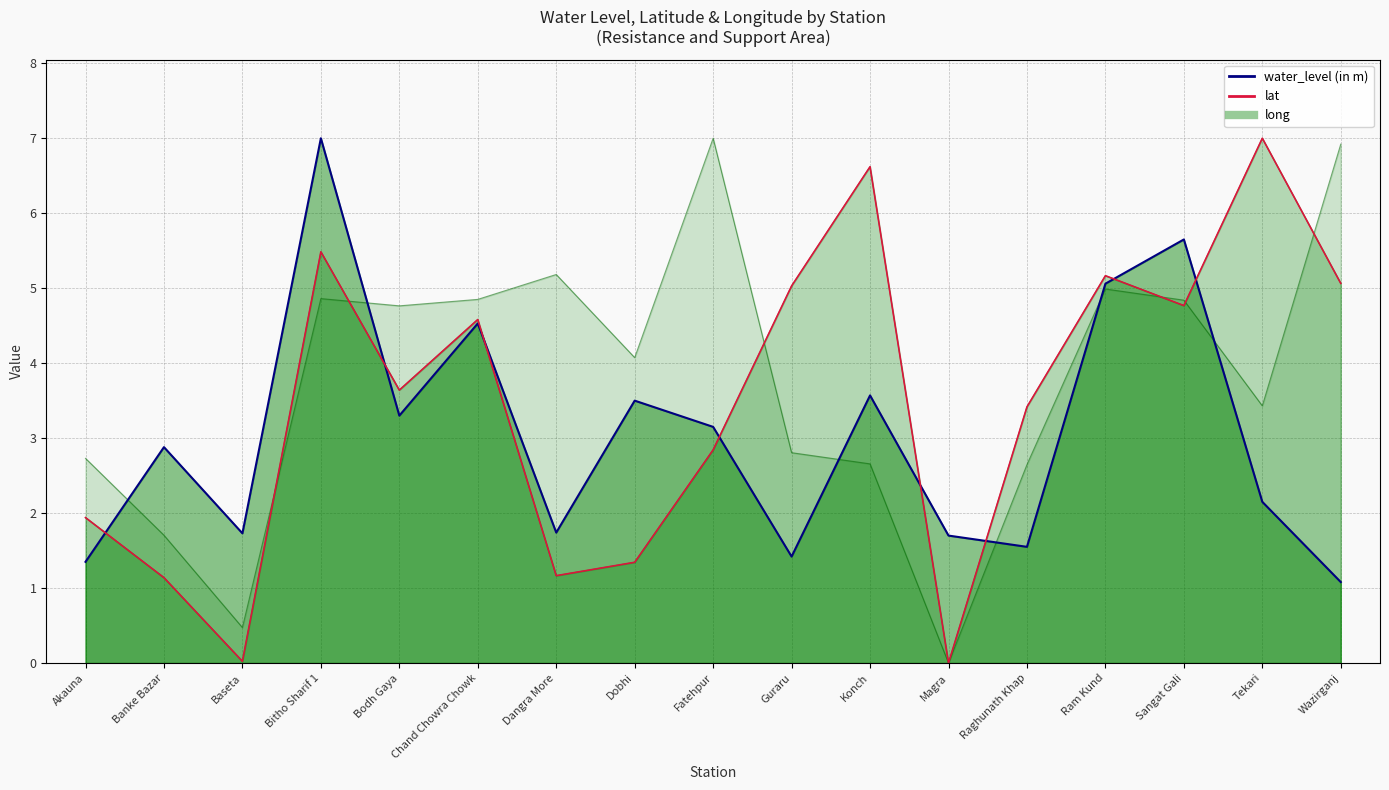

Which series has the largest total across all categories?

long